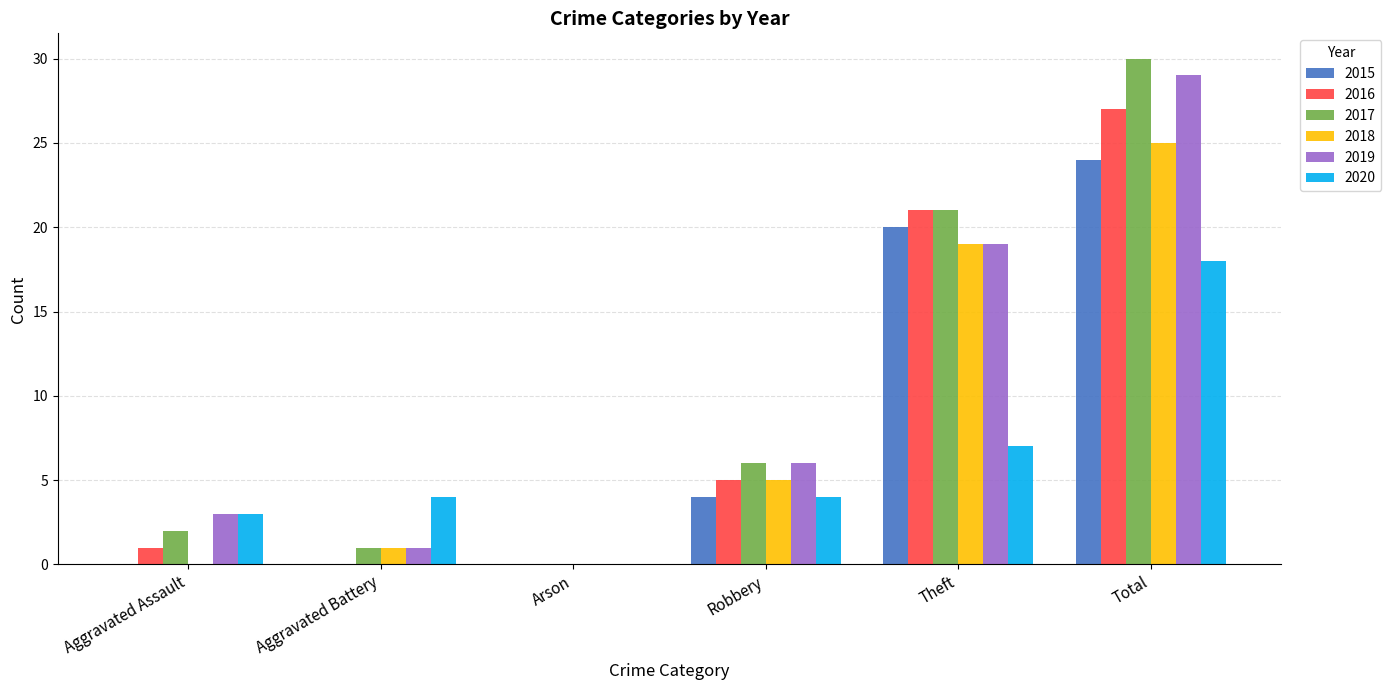

The value of 2018 at Aggravated Battery is 1. True or false?

True